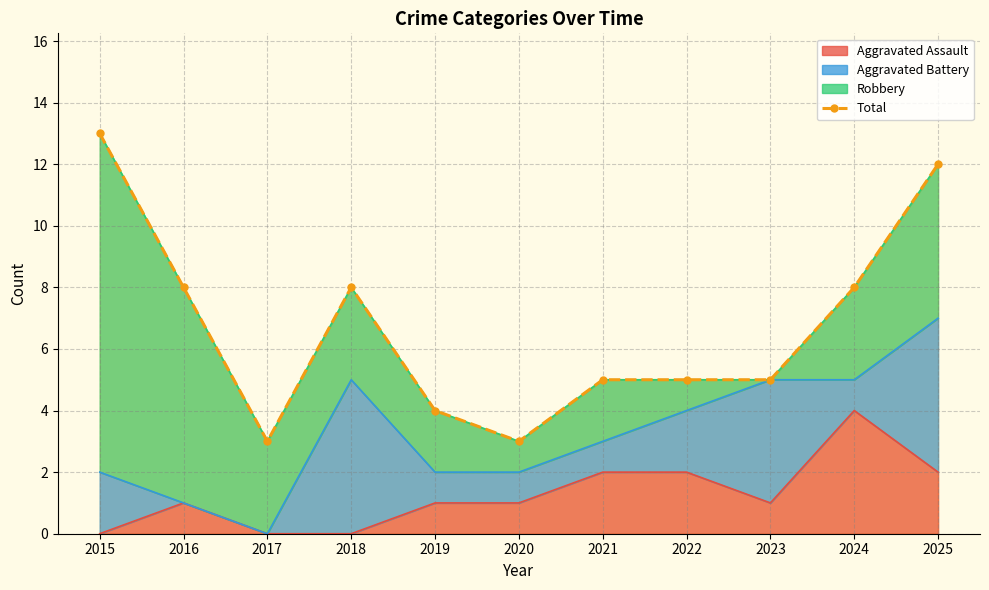

Is it true that the value at 2016 is 8?

True